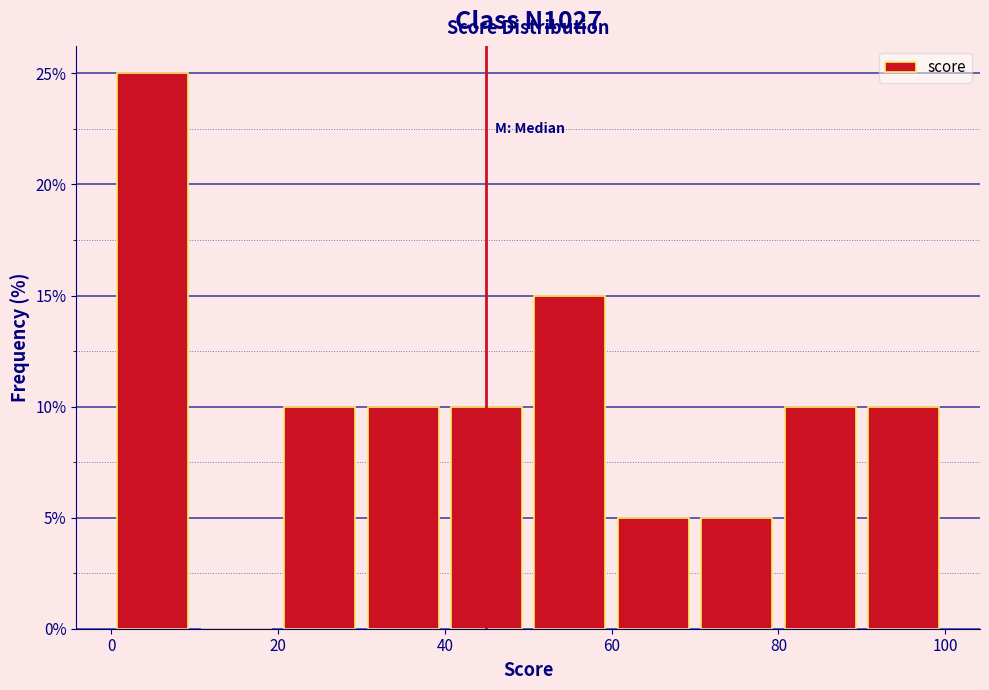

Reading left to right, list every bar in this chart as the range it spans on the x-axis followed by its height. The values are not printed on the chart, so give them approximately, as read against the axis.

0 to 10: 25
10 to 20: 0
20 to 30: 10
30 to 40: 10
40 to 50: 10
50 to 60: 15
60 to 70: 5
70 to 80: 5
80 to 90: 10
90 to 100: 10